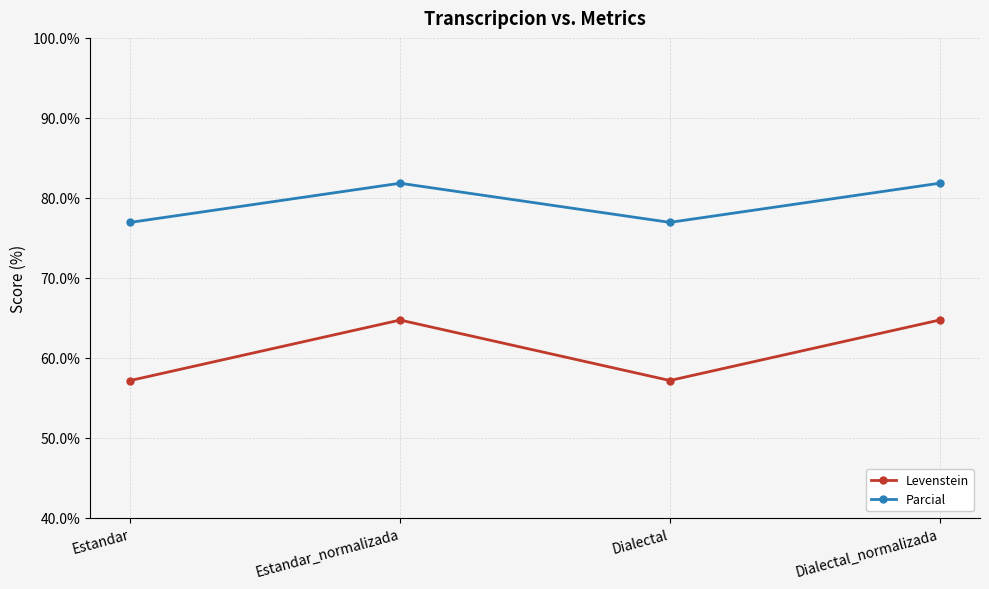

List the series in order of their overall mean, highest first.

Parcial, Levenstein